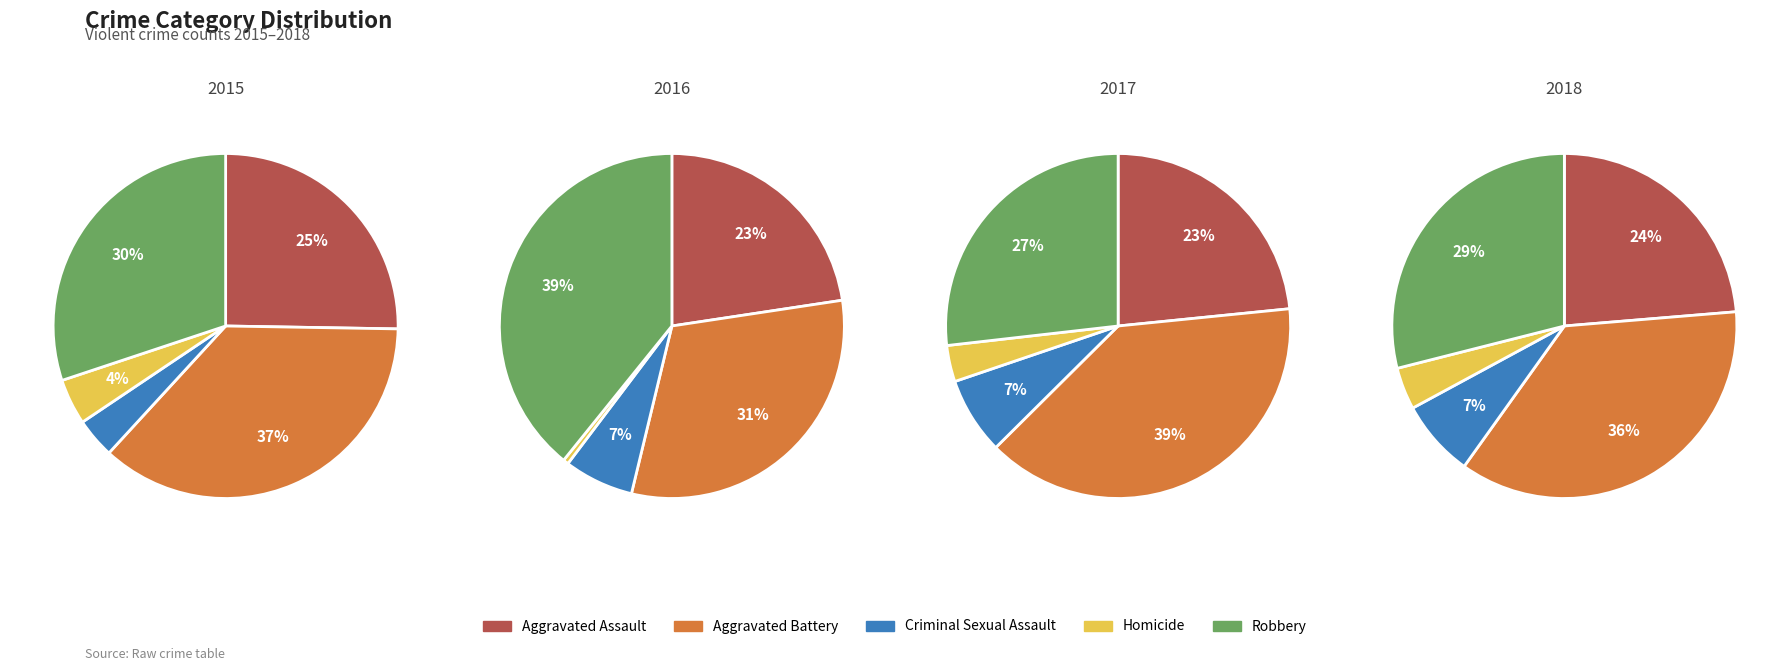

What percentage do Robbery and Aggravated Assault together represent?

55.4%